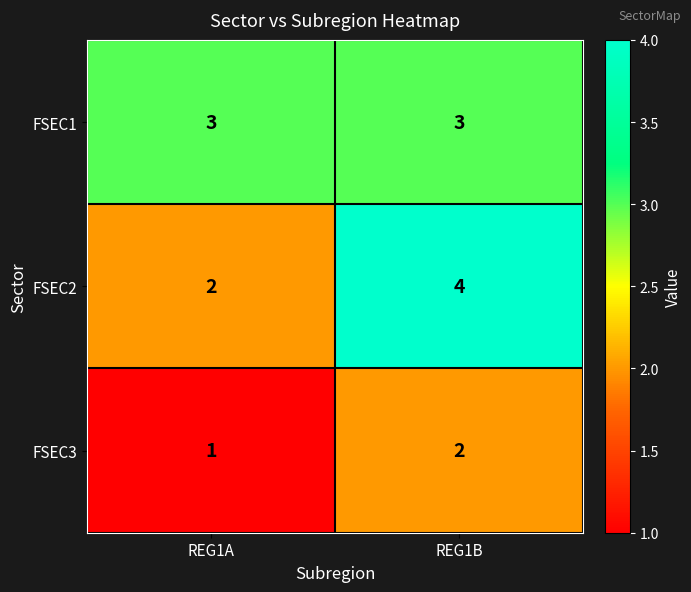

At how many categories does at least one series exceed 1?

2